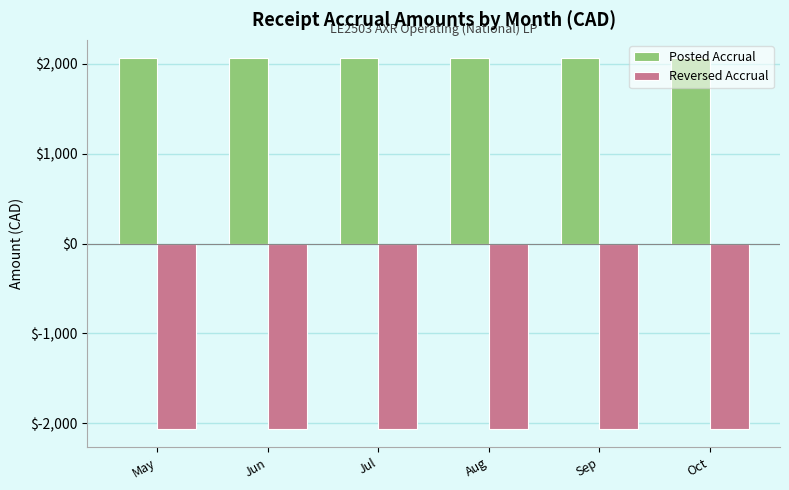

What is the approximate value of Posted Accrual at Sep?

2061.0